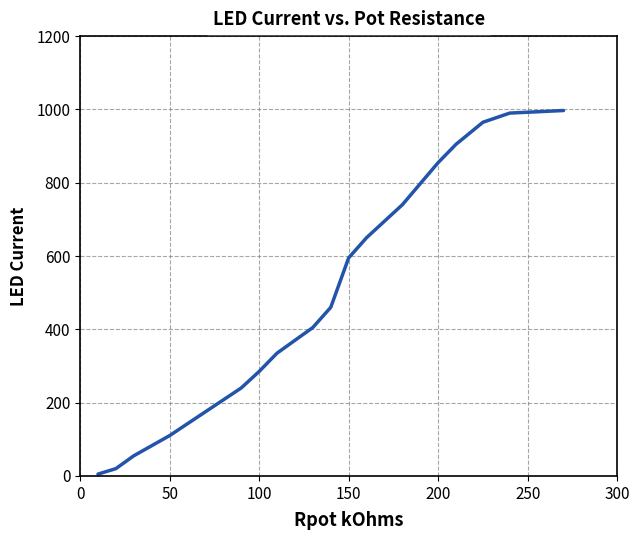

How many lines are shown in the chart?

1